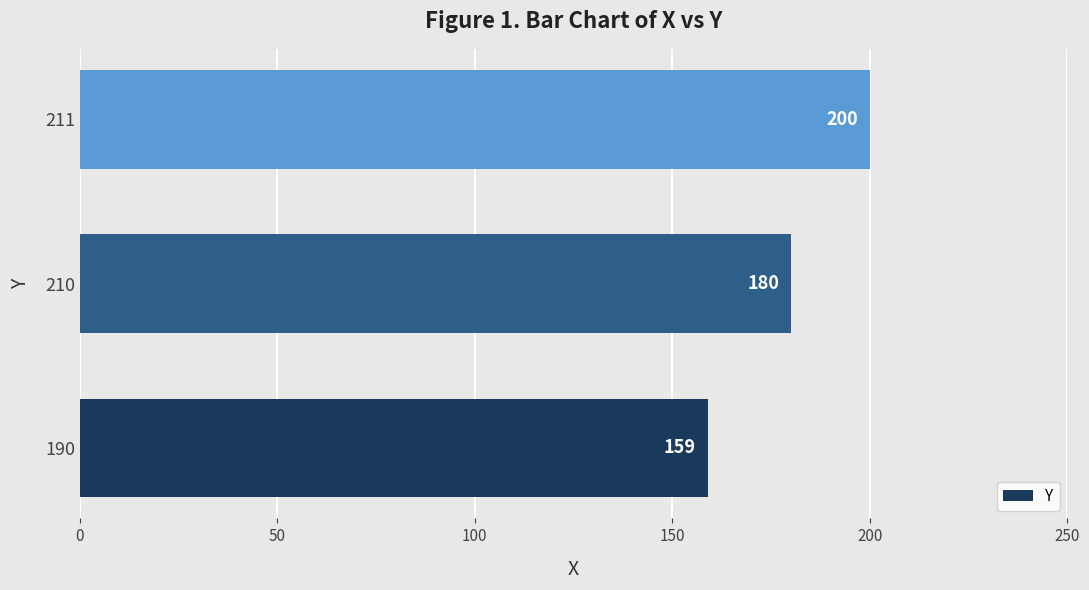

Rank the categories by value from highest to lowest.

211, 210, 190